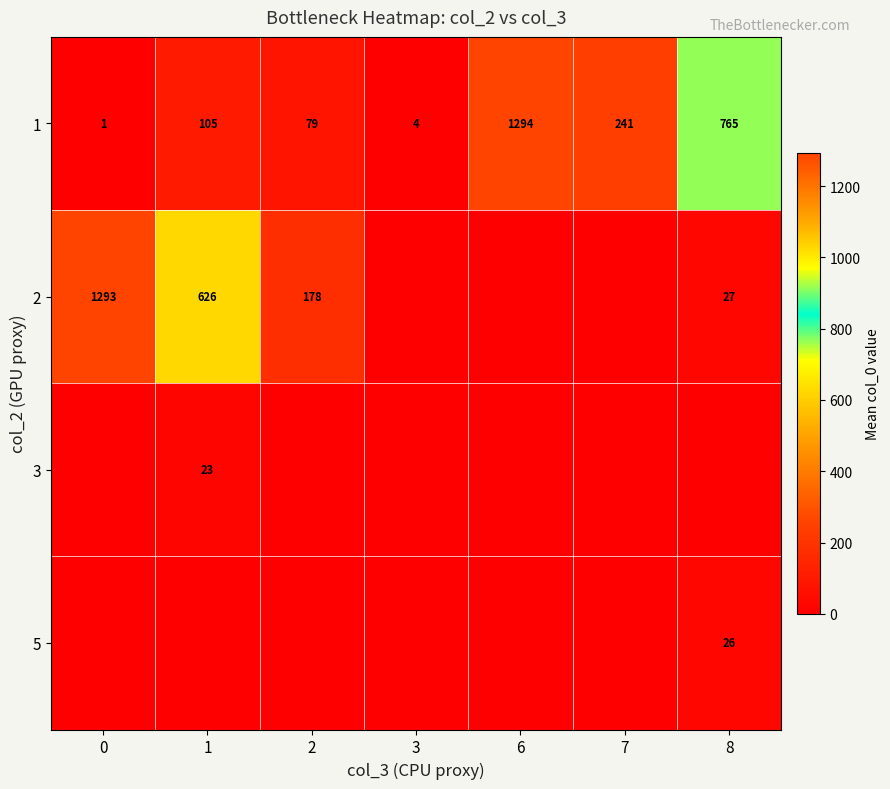

What is the highest value of the 1 series?

1294